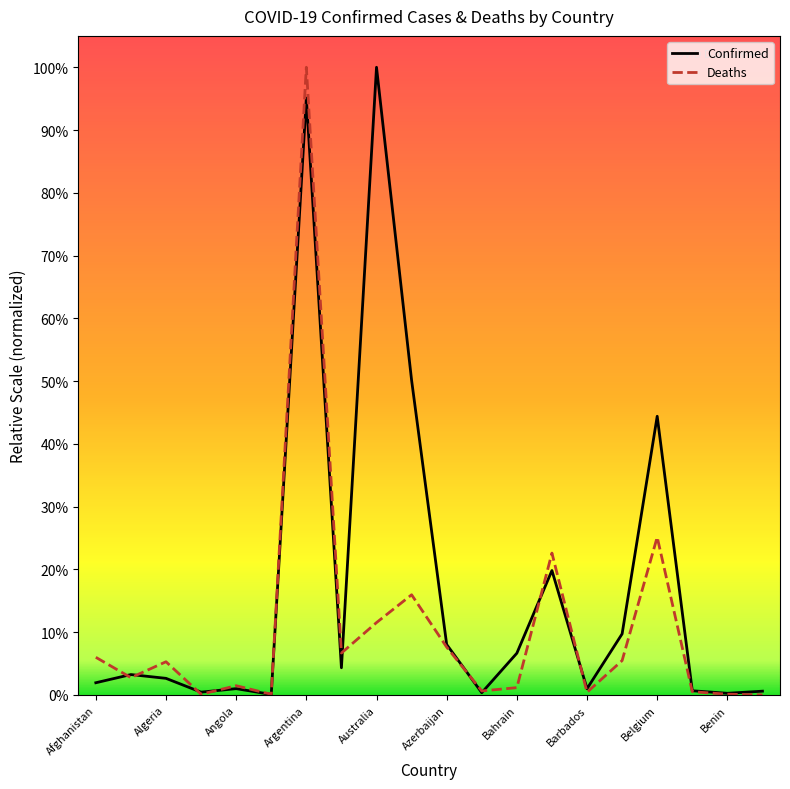

Is this an area chart (filled region under the line)?

No